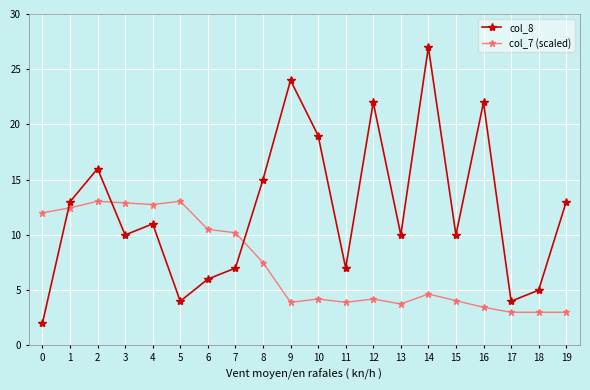

True or false: col_7 (scaled) has more than 1 interior local peaks.

True